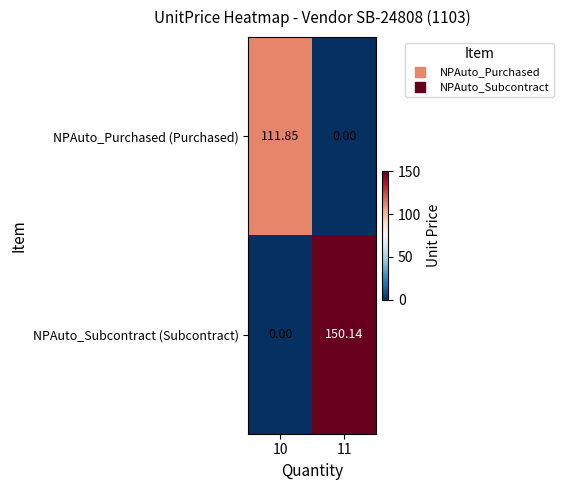

Which series changed the most between 10 and 11?

NPAuto_Subcontract (Subcontract)